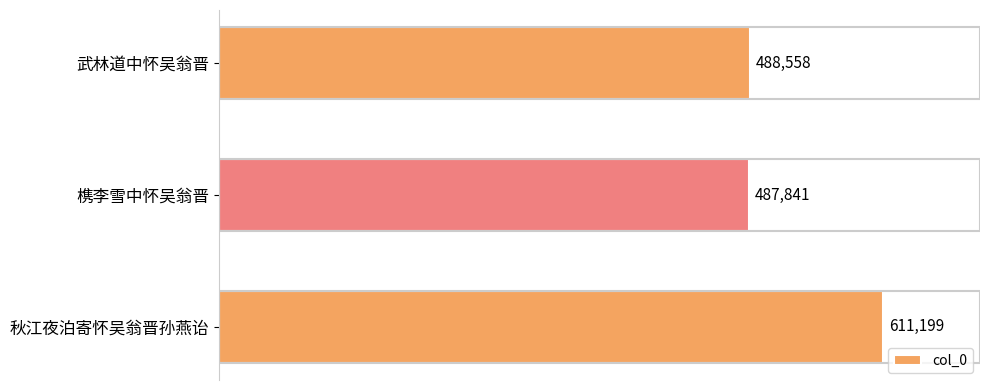

What value does the data have at 秋江夜泊寄怀吴翁晋孙燕诒, to the nearest 10?

611200